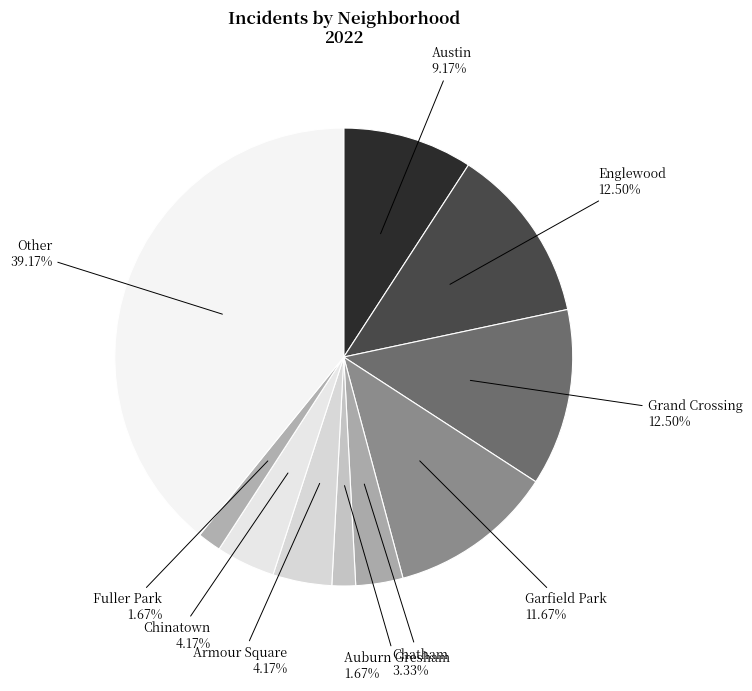

What percentage is the Other slice, to the nearest percent?

39%